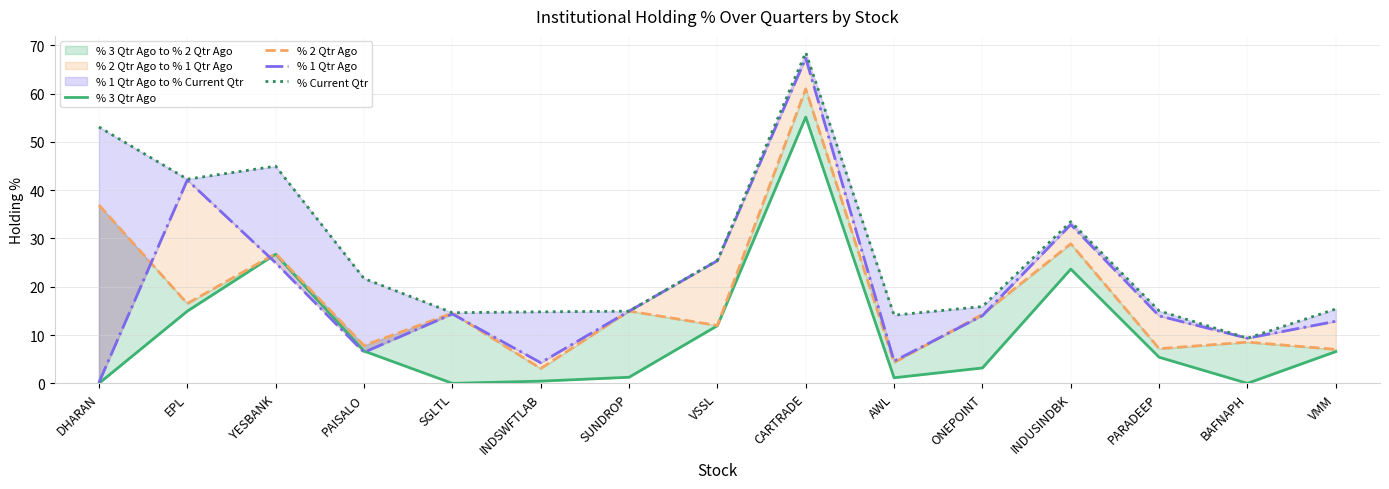

At which category is the sum across all series the highest?

CARTRADE